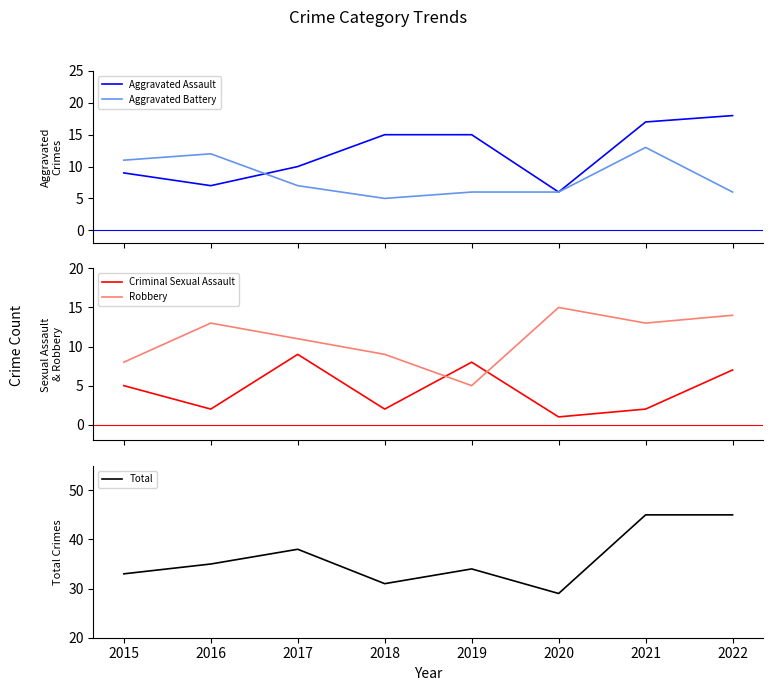

True or false: Total has a value of 29 at 2020.

True